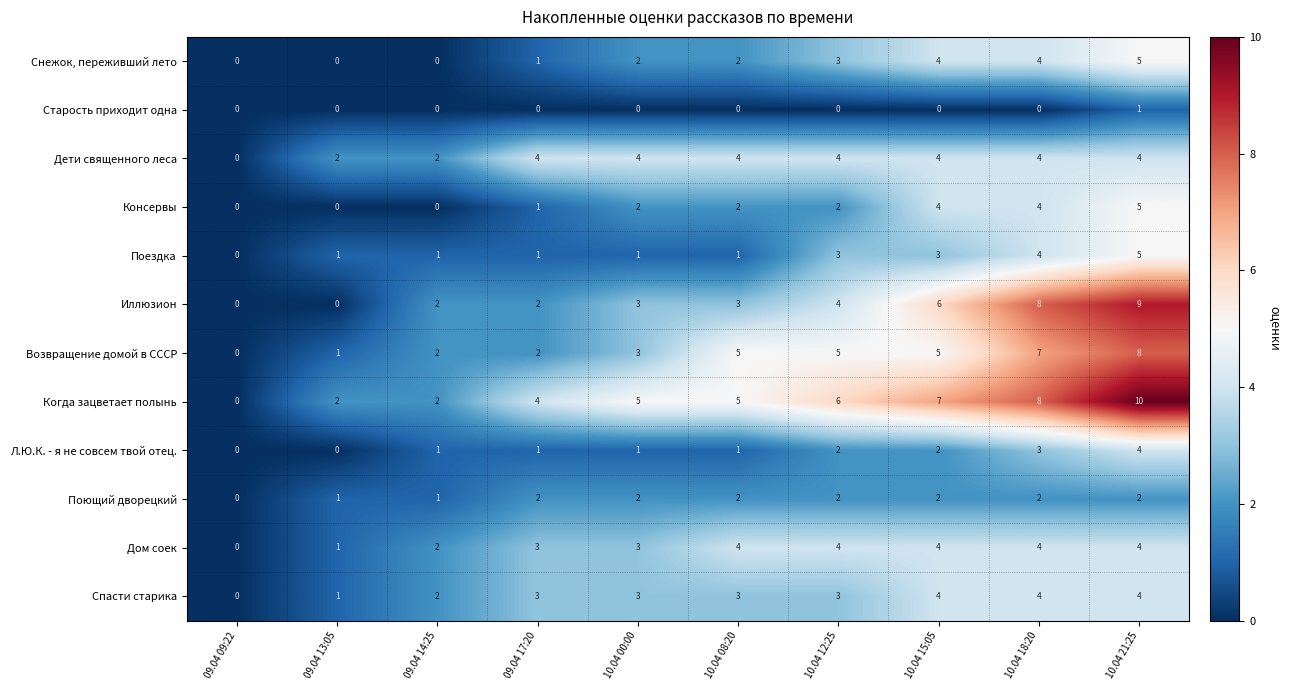

Which series has the largest range (max minus min)?

Когда зацветает полынь